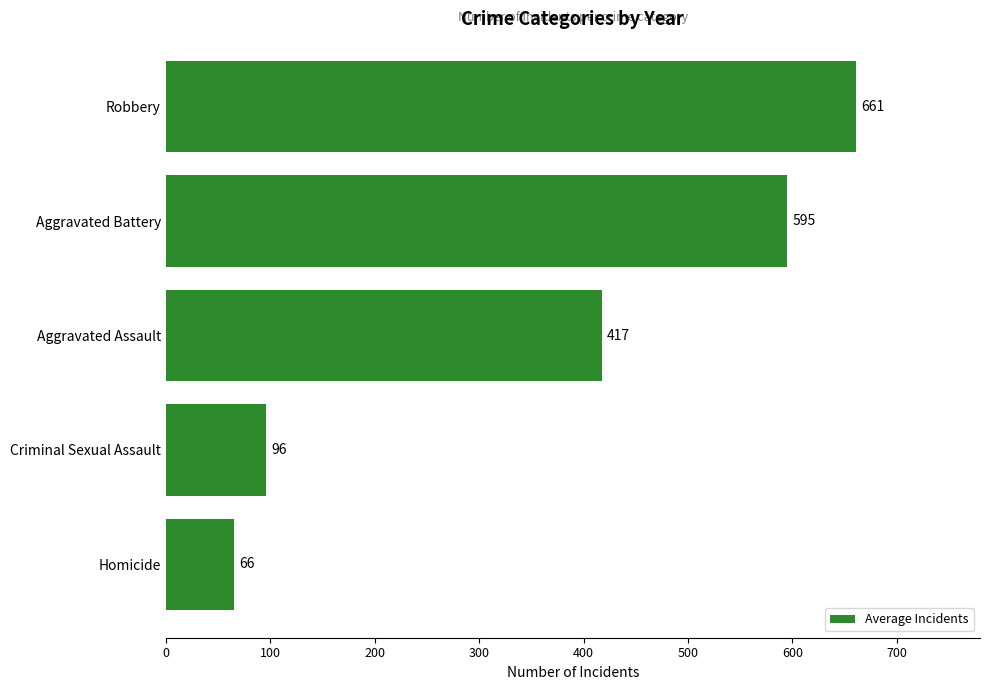

What is the average value?

367.0